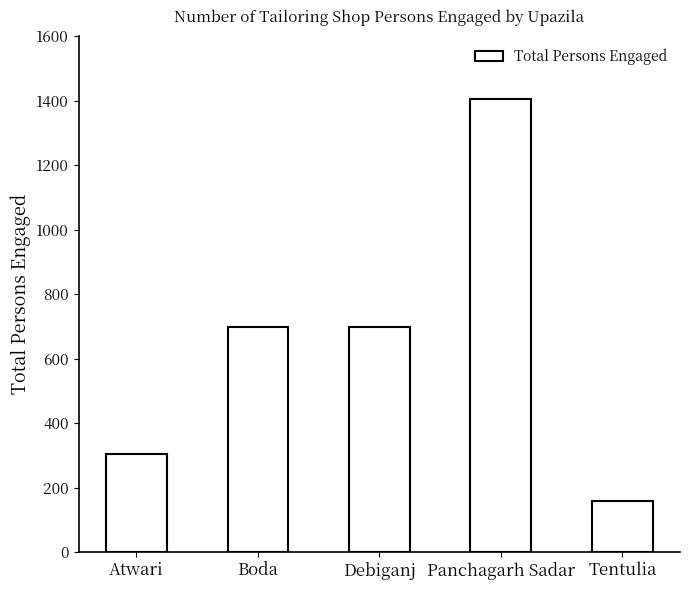

What is the maximum value shown in the chart?

1405